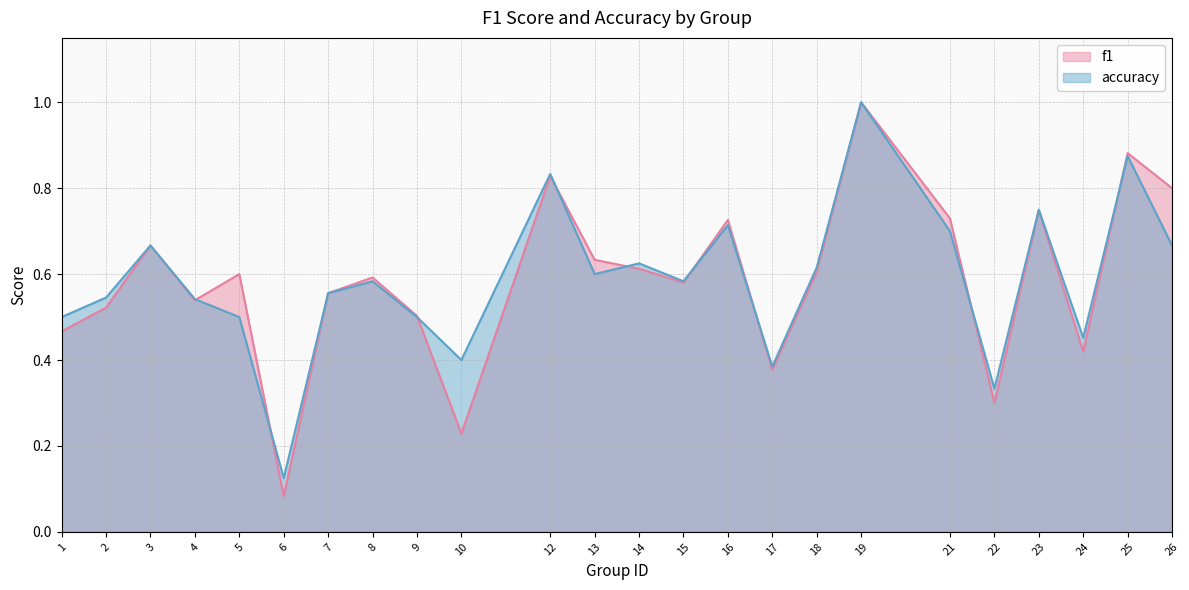

Is the value of f1 at 10 greater than the value of accuracy at 25?

No